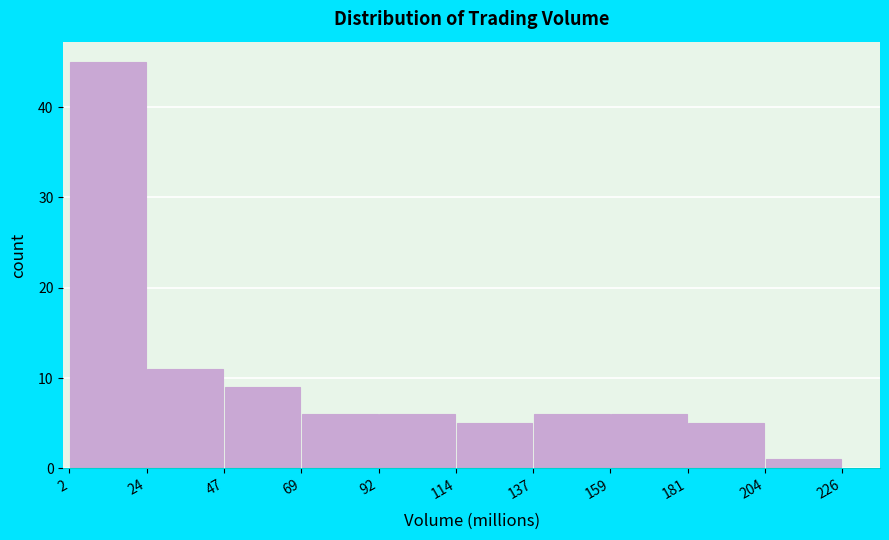

How tall is the bar that spans 204 to 226 on the x-axis? The values are not printed on the chart, so give them approximately, as read against the axis.

1